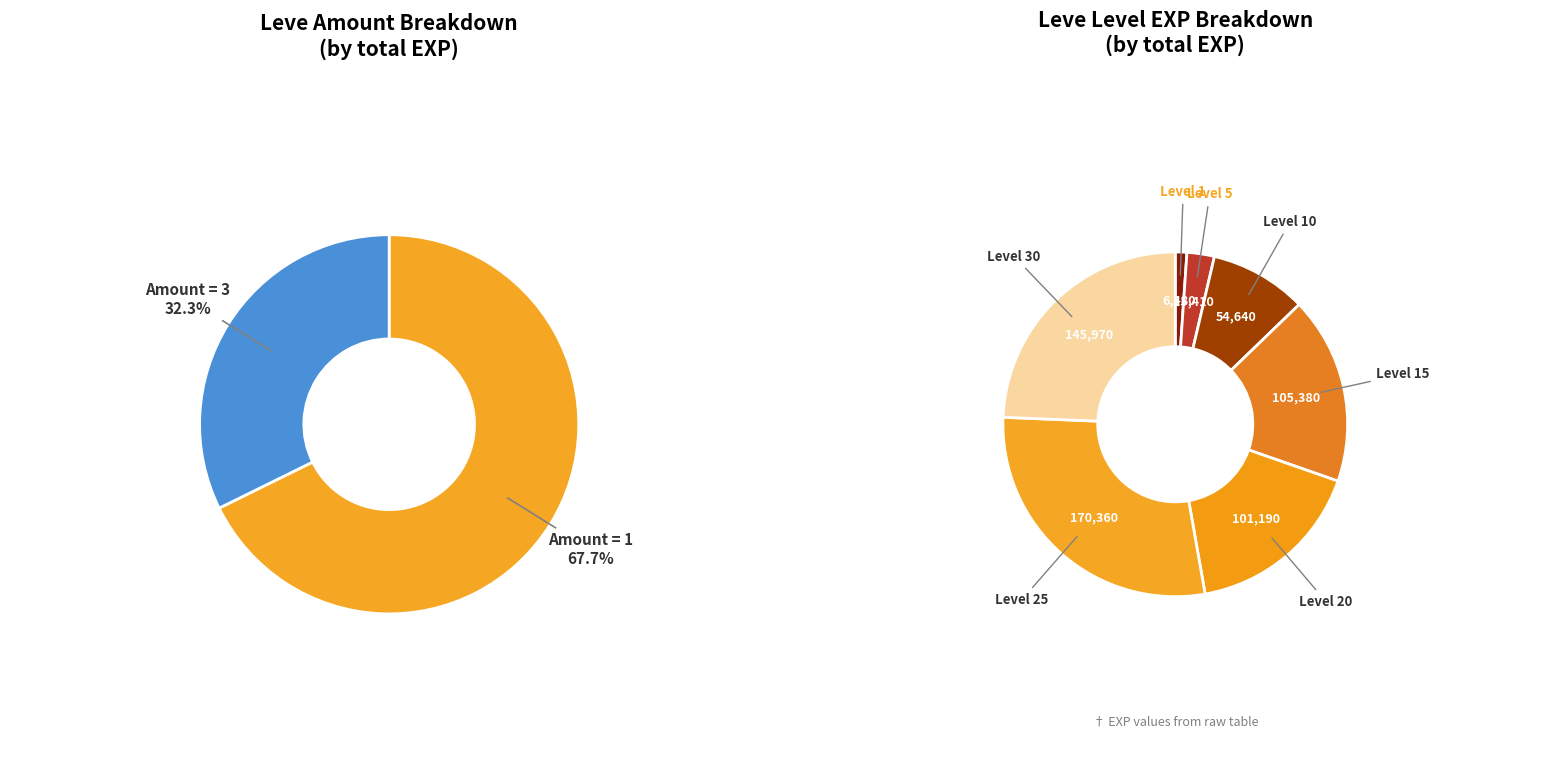

Is there any slice that represents more than half of the pie?

No